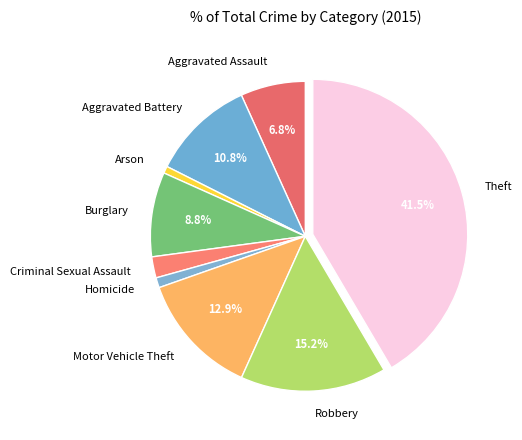

To the nearest percent, what is the average slice percentage?

11%